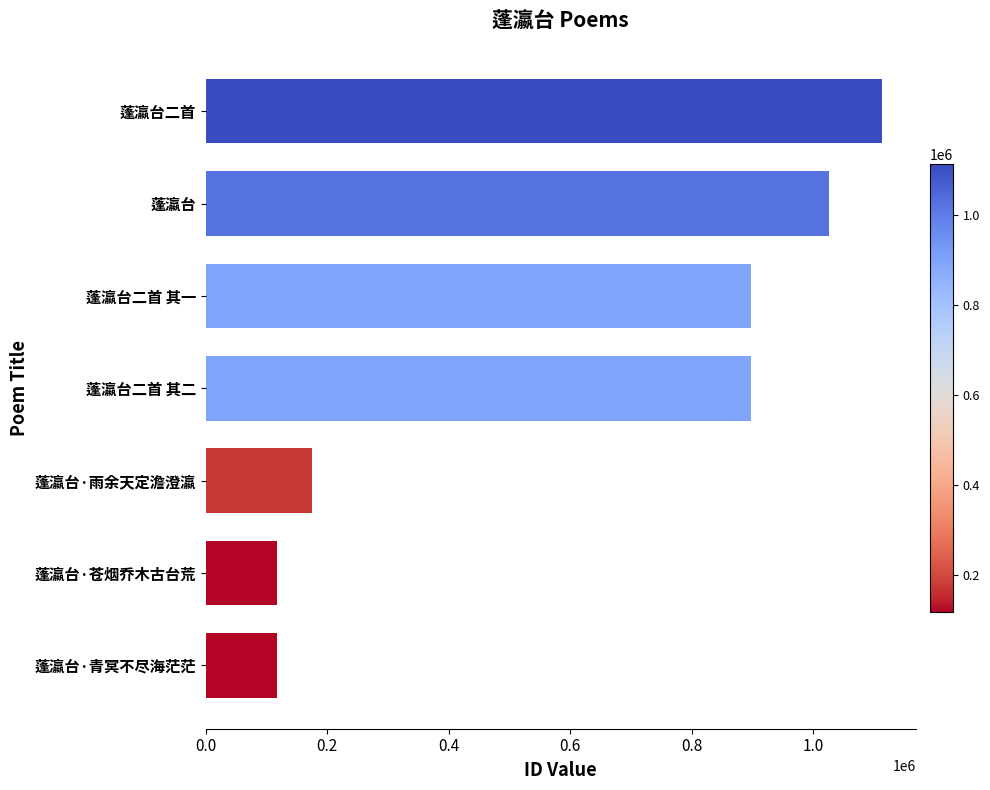

What is the average value?

620212